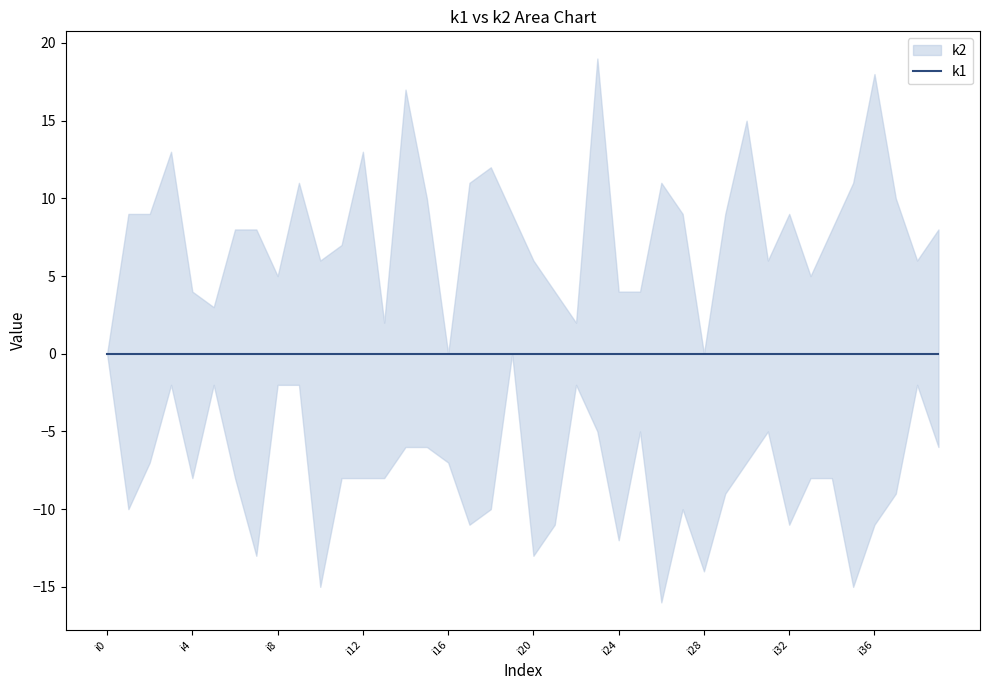

Is it true that k2 equals 3 at i37?

False